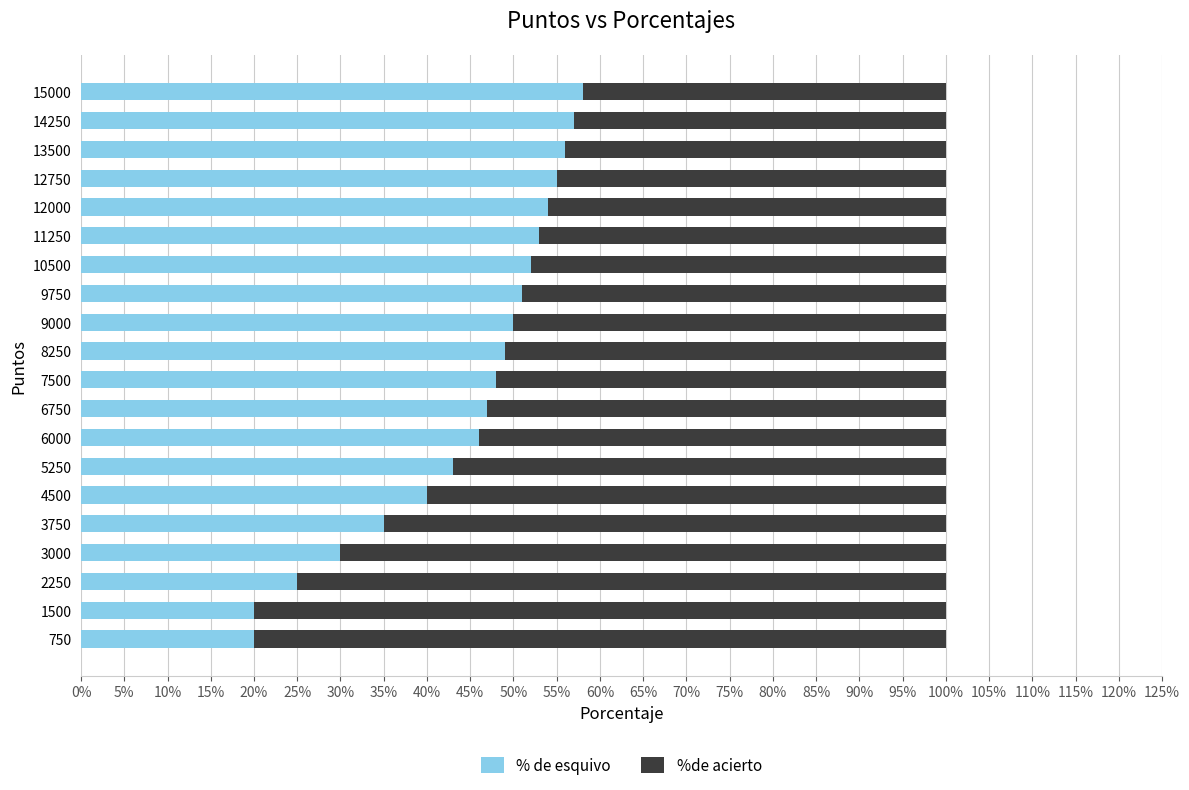

What are all the series names shown in the legend?

% de esquivo, %de acierto